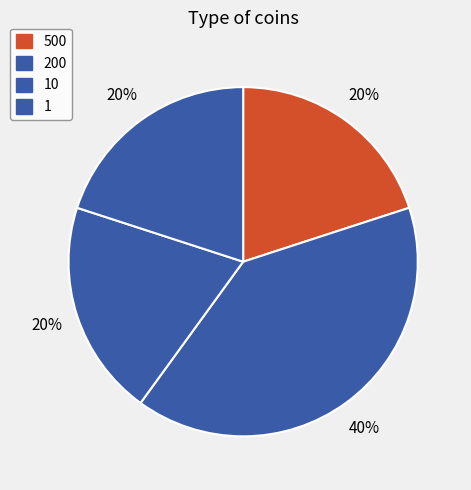

Is there any slice that represents more than half of the pie?

No